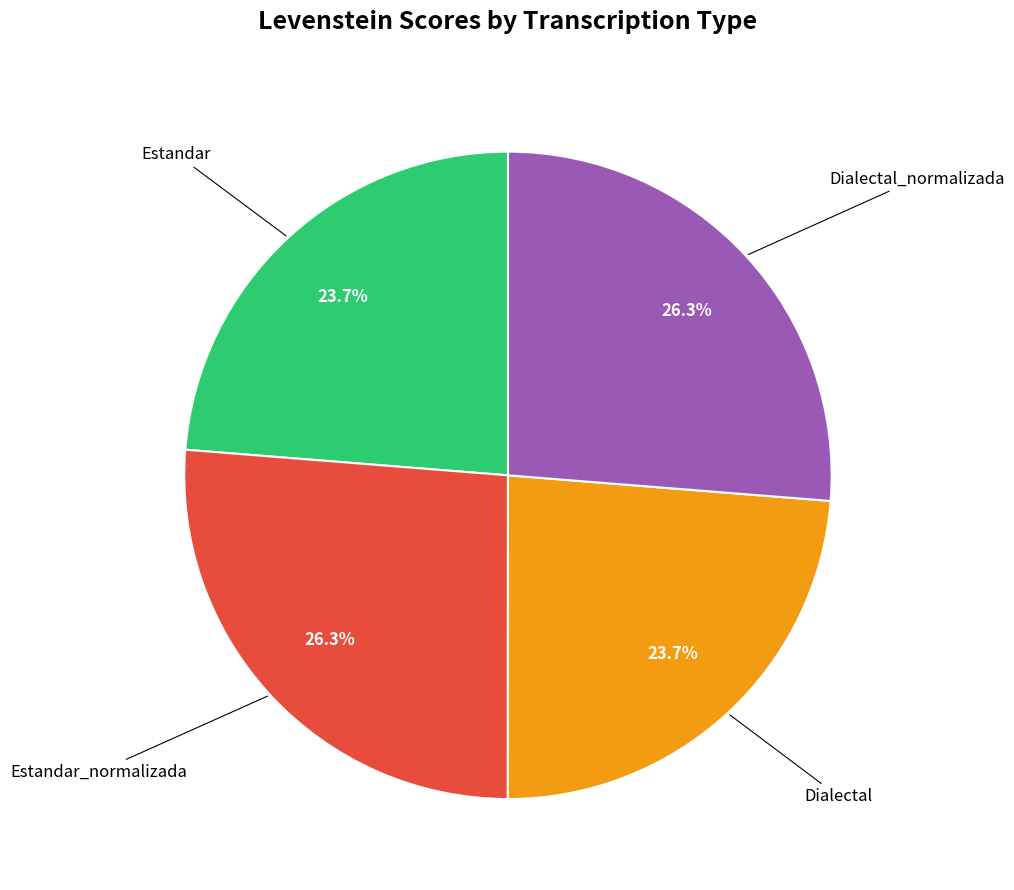

Does any single category account for the majority?

No